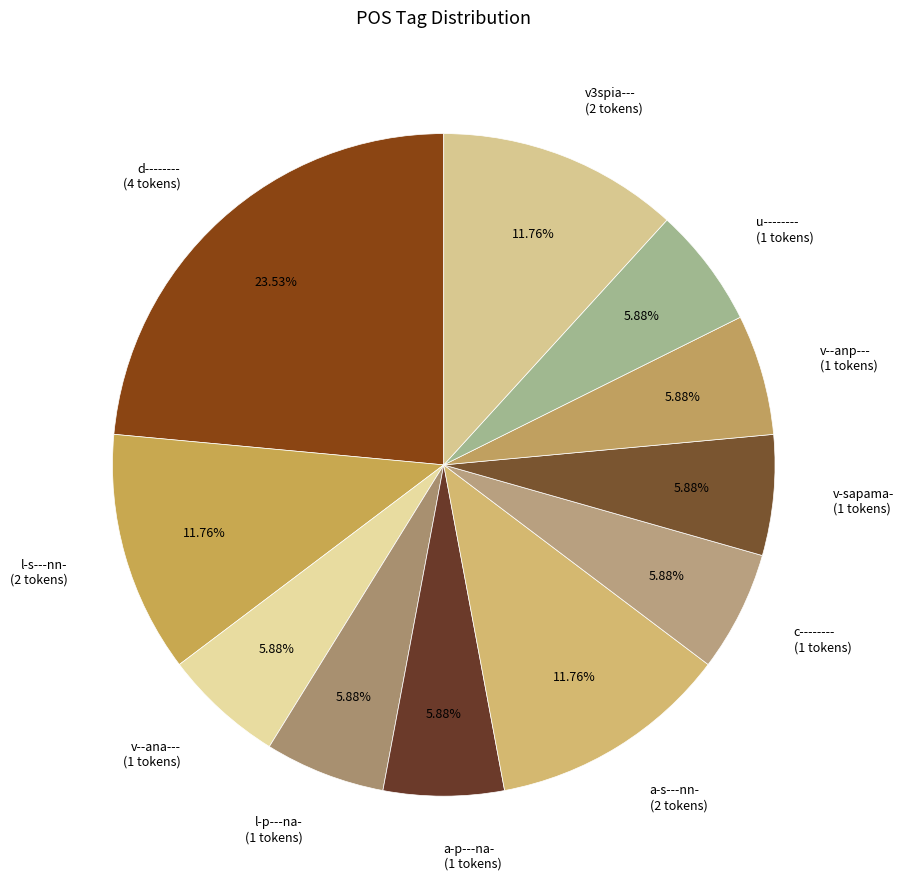

Does any single category account for the majority?

No